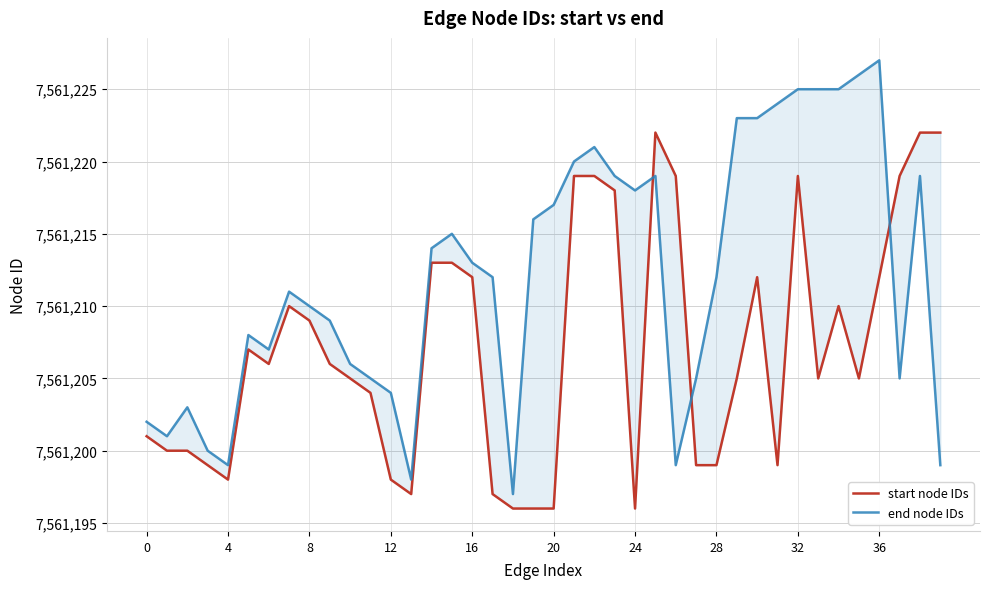

How many times do start node IDs and end node IDs cross each other?

3